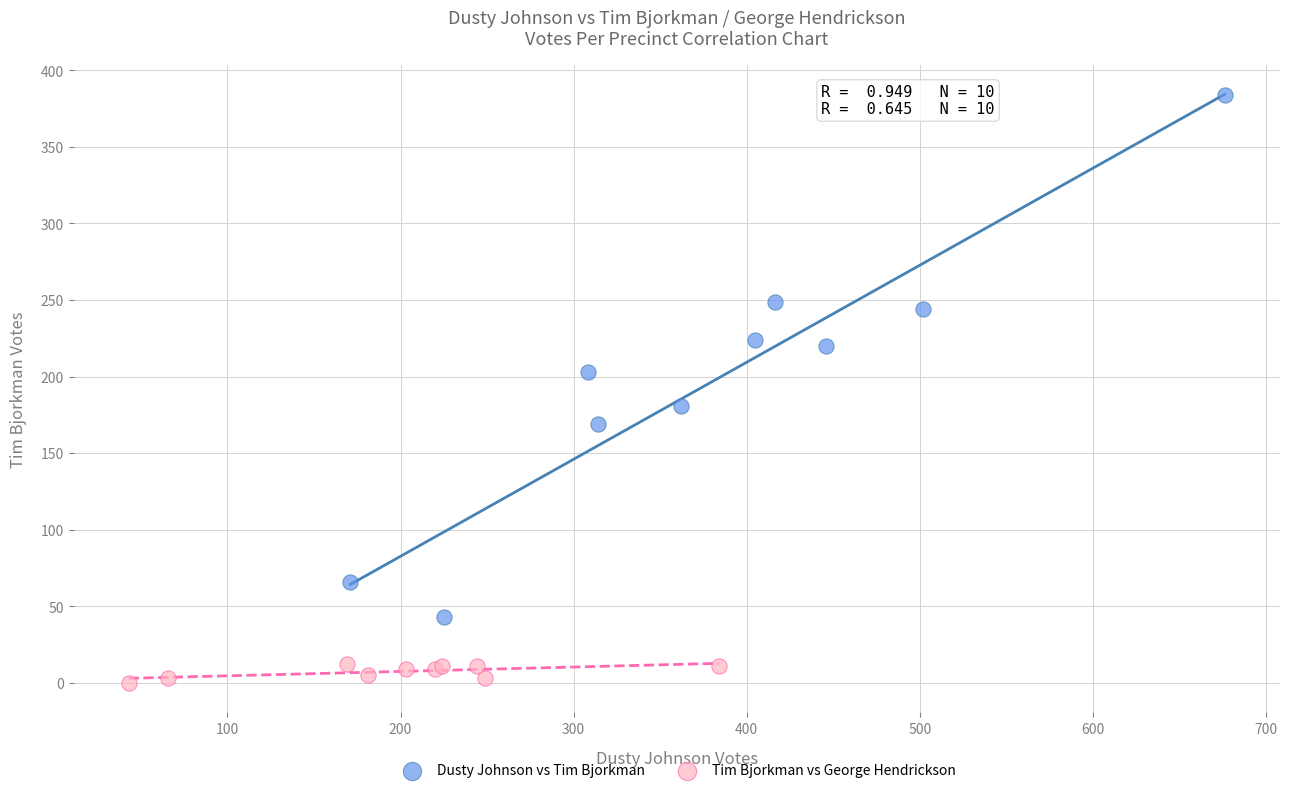

Which series reaches the maximum Y coordinate?

Dusty Johnson vs Tim Bjorkman